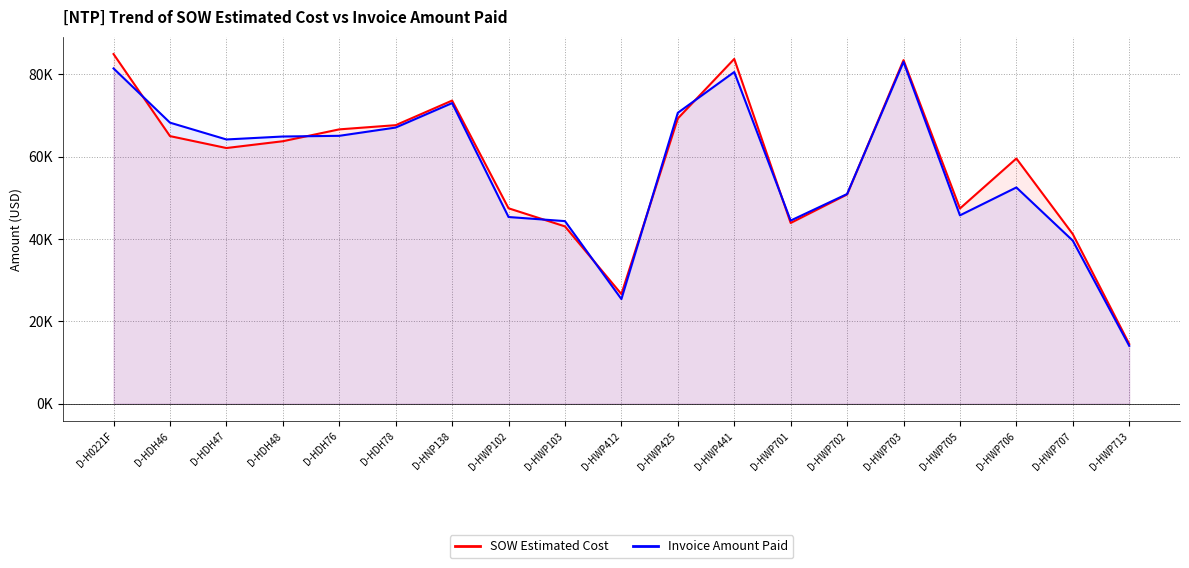

How many values in the Invoice Amount Paid series are below 64186?

9